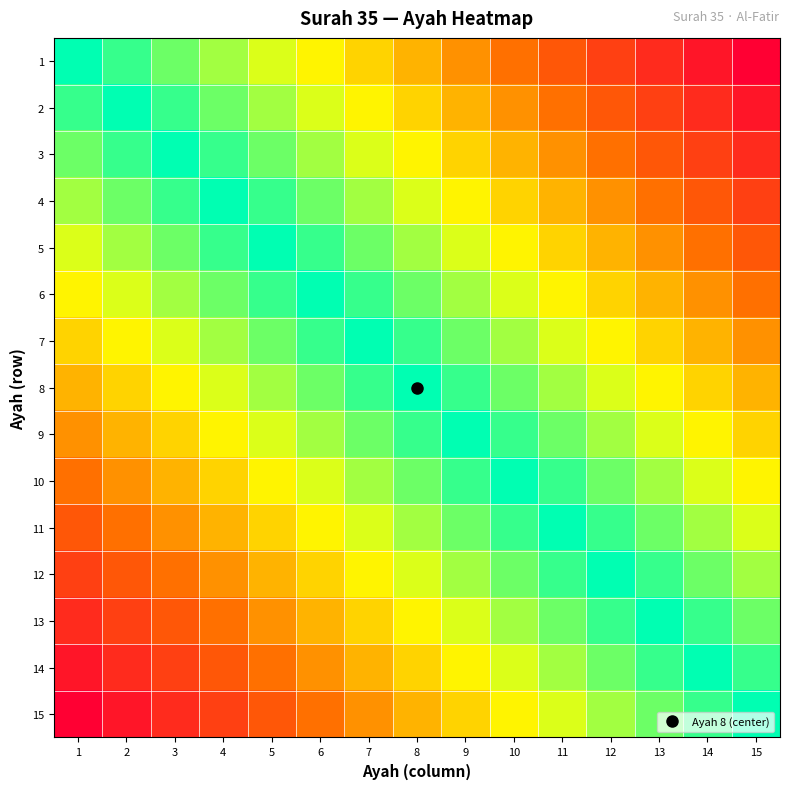

At 14, list the series in order from smallest to largest.

1, 2, 3, 4, 5, 6, 7, 8, 9, 10, 11, 12, 13, 15, 14